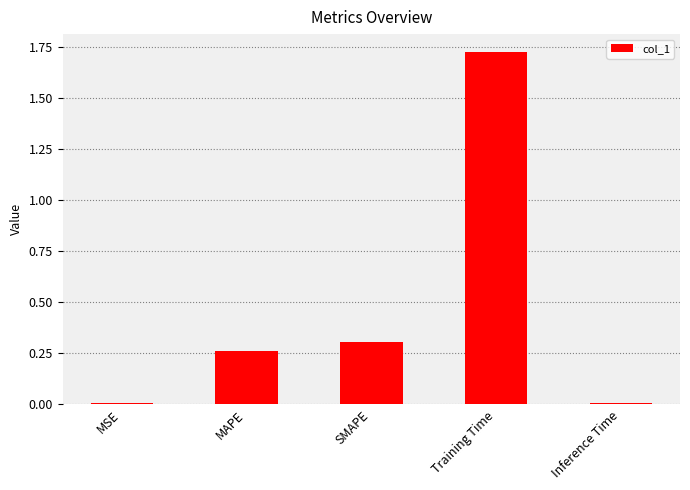

What is the average value?

0.5